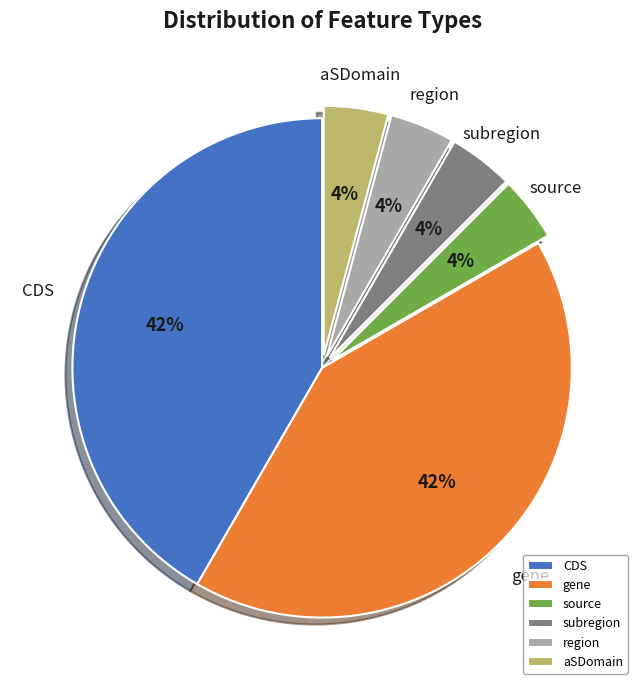

Between CDS and subregion, which is larger?

CDS